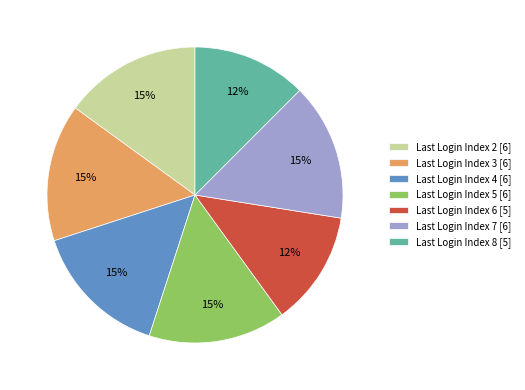

To the nearest percent, what is the average slice percentage?

14%